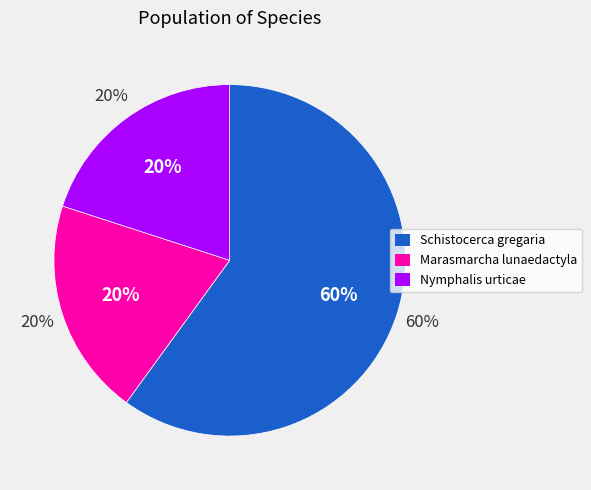

Rank the categories by value from lowest to highest.

Marasmarcha lunaedactyla, Nymphalis urticae, Schistocerca gregaria